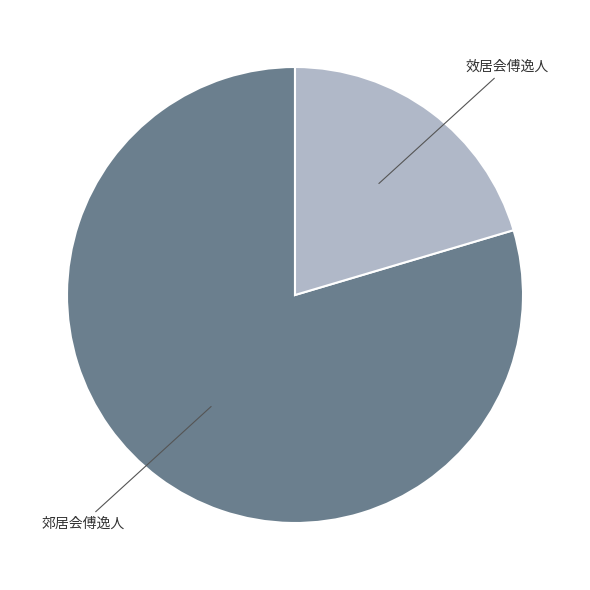

Does any single category account for the majority?

Yes